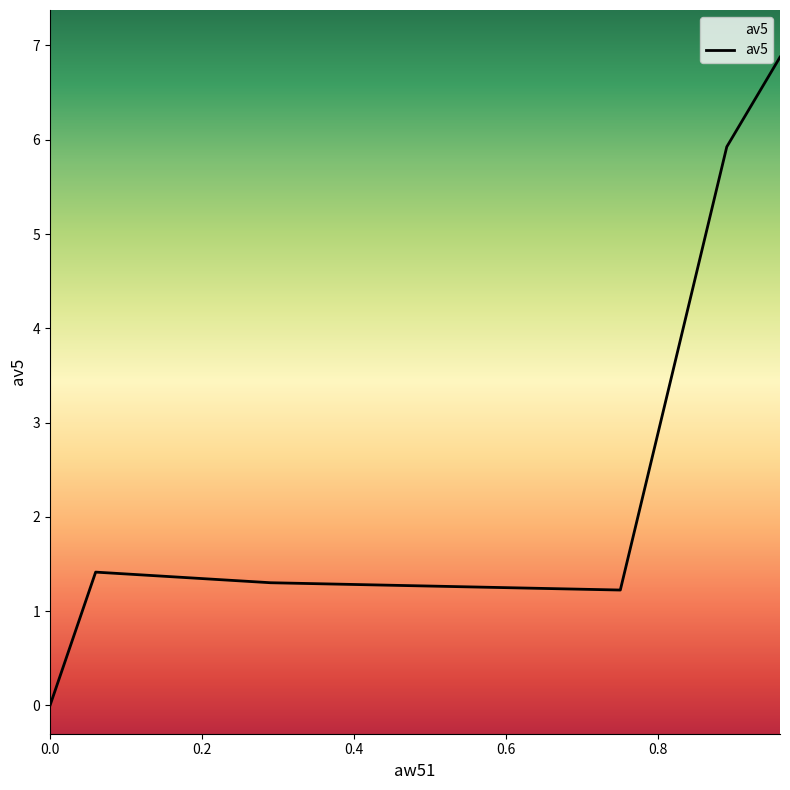

What is the difference between the second highest and second lowest values?

4.7